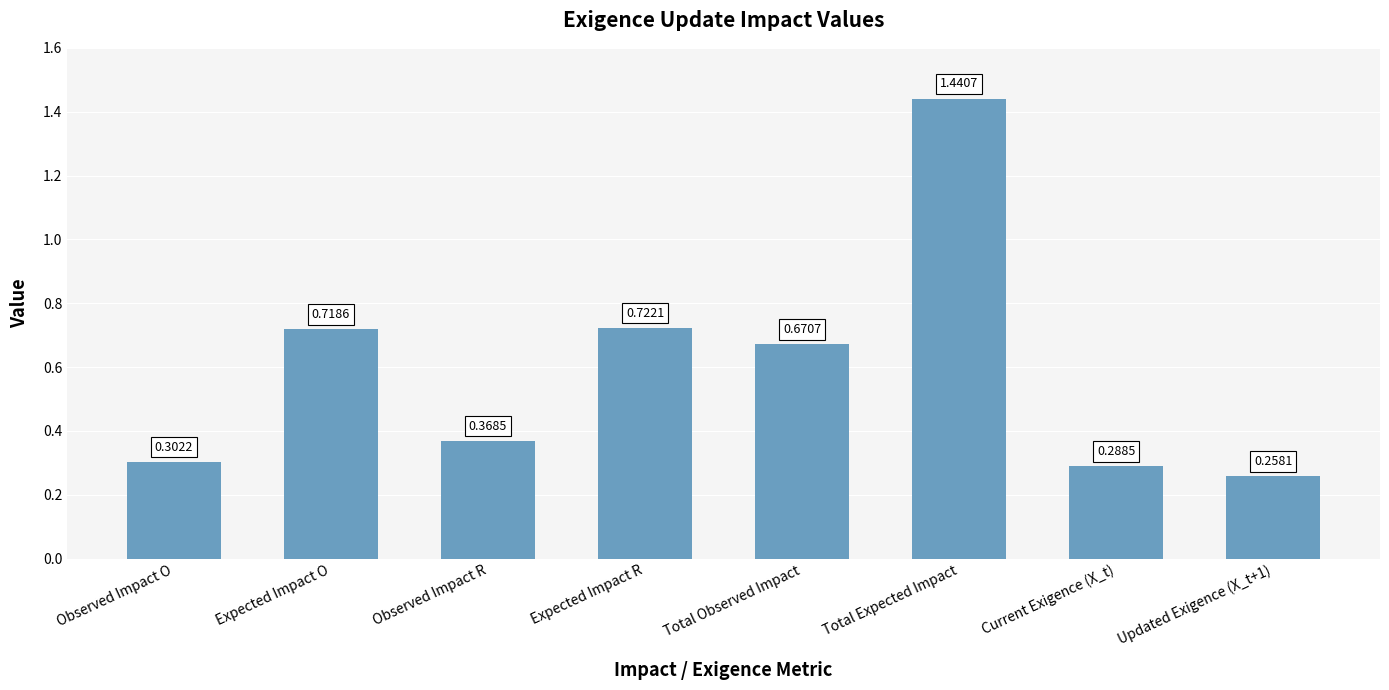

List the labels in order of value, smallest first.

Updated Exigence (X_t+1), Current Exigence (X_t), Observed Impact O, Observed Impact R, Total Observed Impact, Expected Impact O, Expected Impact R, Total Expected Impact